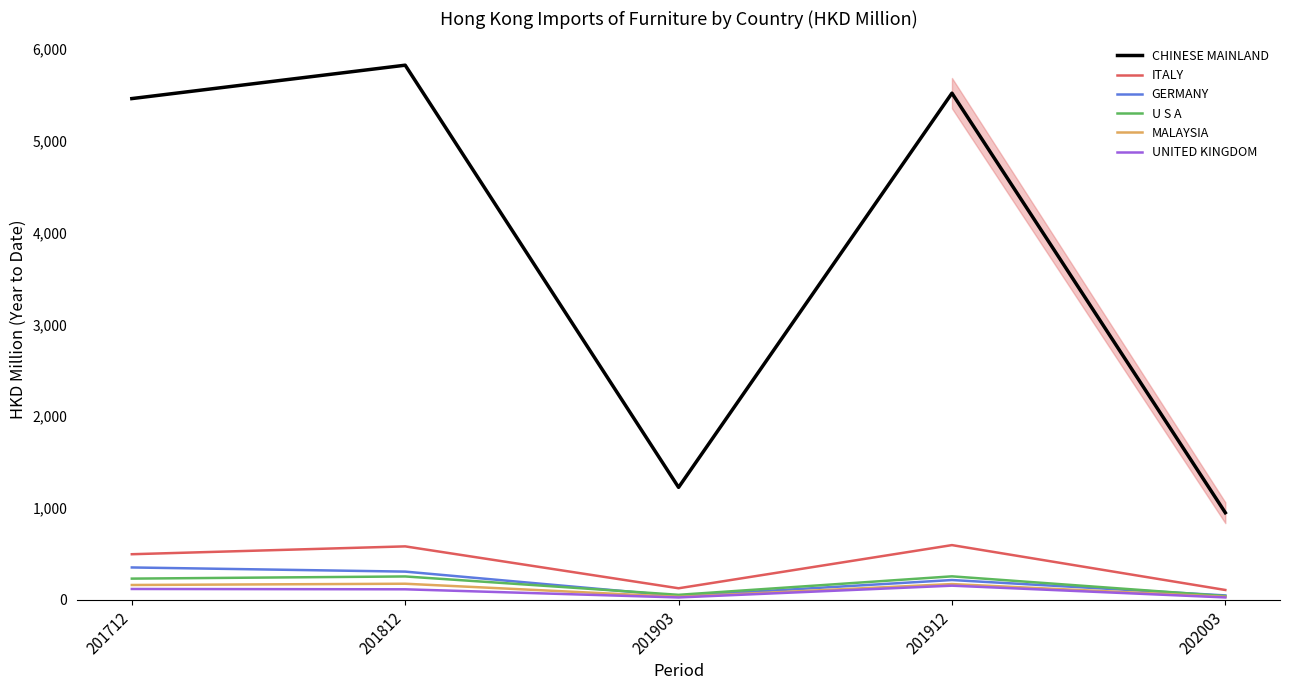

What is the value of the ITALY point at the 1st from the left?

495.6